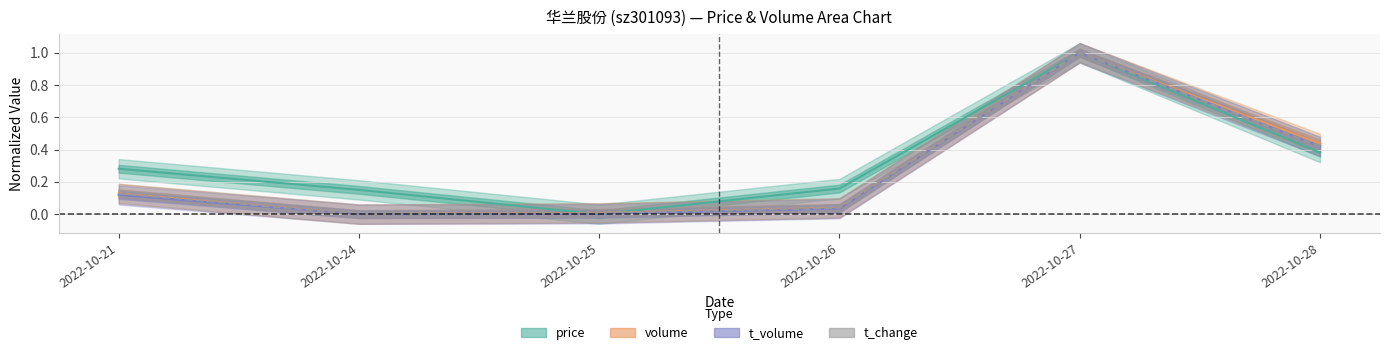

True or false: t_volume and volume intersect in this chart.

False